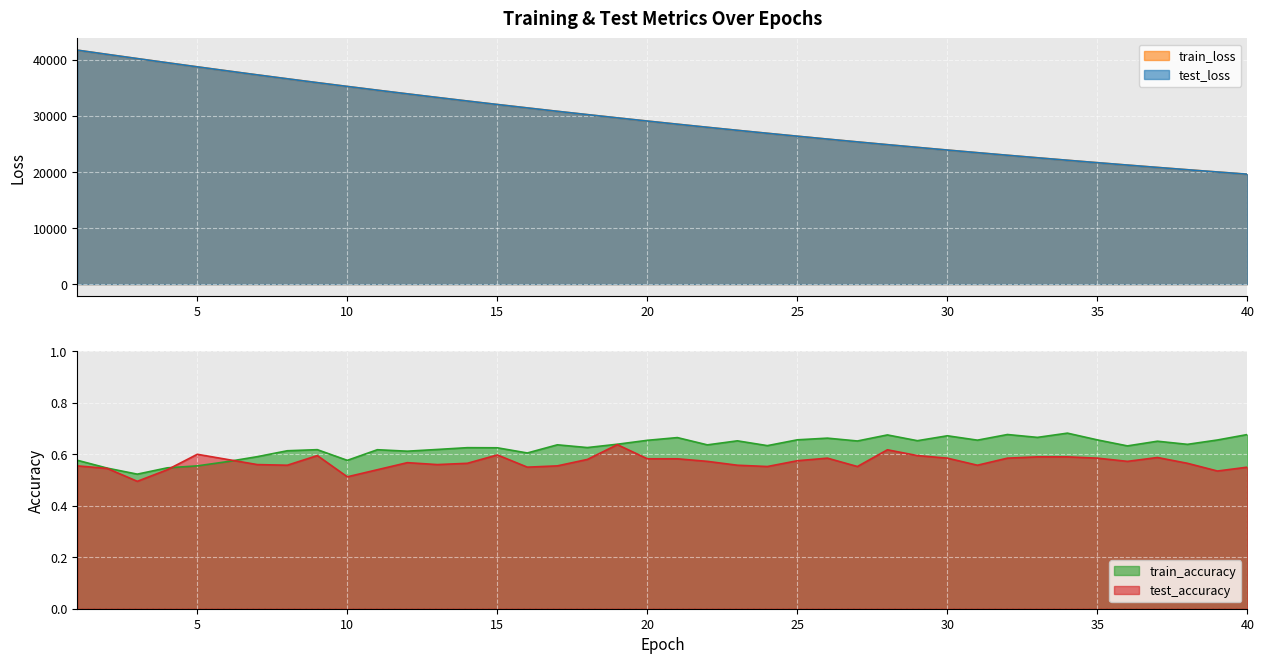

Reading left to right, list all the values displayed in this chart.

test_loss: 41764.3	41006.8	40258.2	39516.2	38782.8	38062.5	37348.7	36651.4	35961.0	35284.8	34619.0	33962.4	33318.0	32684.6	32061.7	31451.2	30848.4	30257.2	29676.8	29106.4	28546.1	27995.6	27454.8	26923.7	26401.7	25889.1	25386.1	24892.1	24407.4	23930.6	23463.1	23003.4	22552.9	22109.9	21675.4	21249.2	20829.9	20419.4	20015.6	19619.5
train_loss: 41763.5	41005.8	40257.4	39515.5	38782.8	38062.0	37348.2	36650.2	35960.7	35284.0	34618.3	33961.9	33317.7	32684.1	32061.5	31450.4	30847.9	30256.7	29676.3	29105.6	28545.3	27995.0	27454.2	26923.2	26401.1	25888.6	25385.5	24891.5	24406.7	23930.2	23462.5	23003.1	22552.4	22109.5	21675.0	21248.7	20829.6	20419.0	20015.1	19619.1
test_accuracy: 0.6	0.5	0.5	0.5	0.6	0.6	0.6	0.6	0.6	0.5	0.5	0.6	0.6	0.6	0.6	0.5	0.6	0.6	0.6	0.6	0.6	0.6	0.6	0.6	0.6	0.6	0.6	0.6	0.6	0.6	0.6	0.6	0.6	0.6	0.6	0.6	0.6	0.6	0.5	0.6
train_accuracy: 0.6	0.5	0.5	0.5	0.6	0.6	0.6	0.6	0.6	0.6	0.6	0.6	0.6	0.6	0.6	0.6	0.6	0.6	0.6	0.7	0.7	0.6	0.7	0.6	0.7	0.7	0.7	0.7	0.7	0.7	0.7	0.7	0.7	0.7	0.7	0.6	0.7	0.6	0.7	0.7